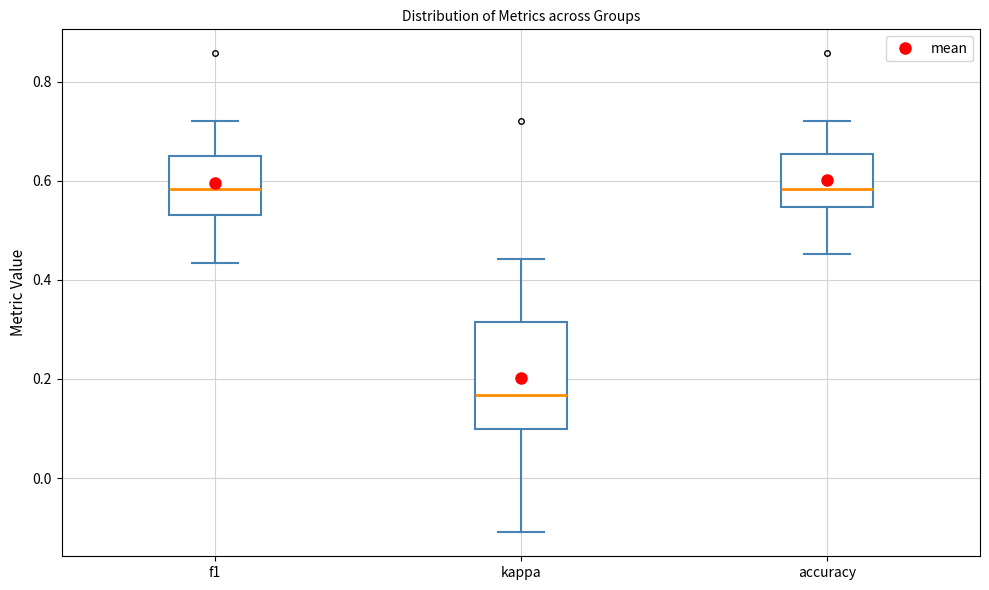

Which box is the tallest, from its lower edge to its upper edge?

kappa